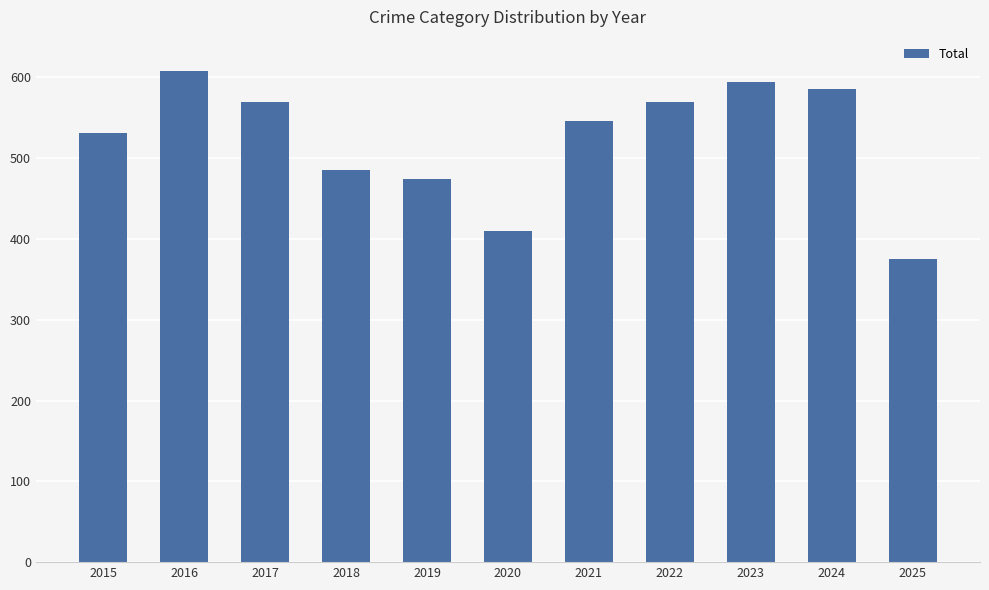

What is the value of the 1st bar from the left?

531